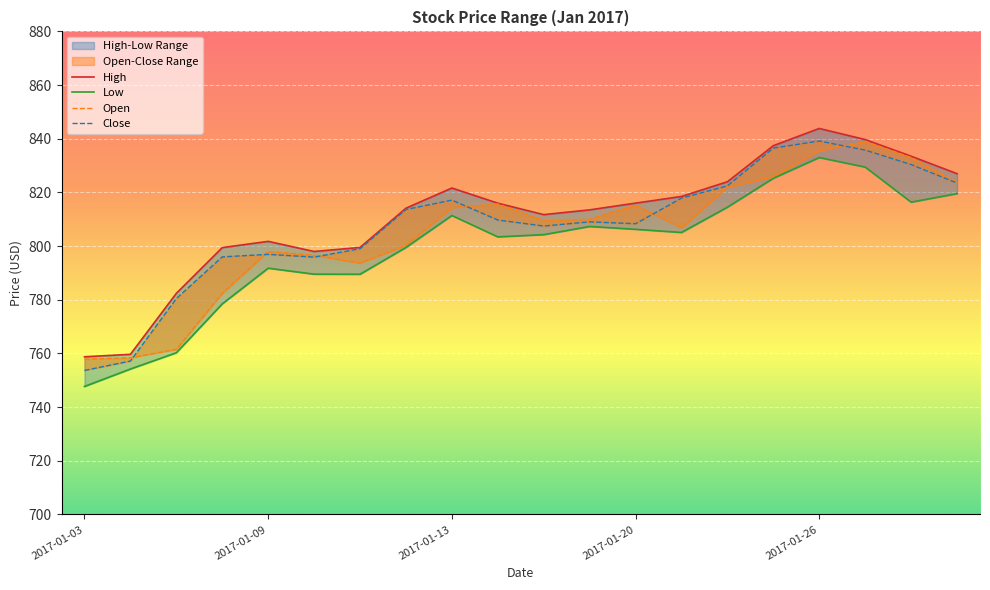

What is the value of the Low point at the 19th from the left?

816.4